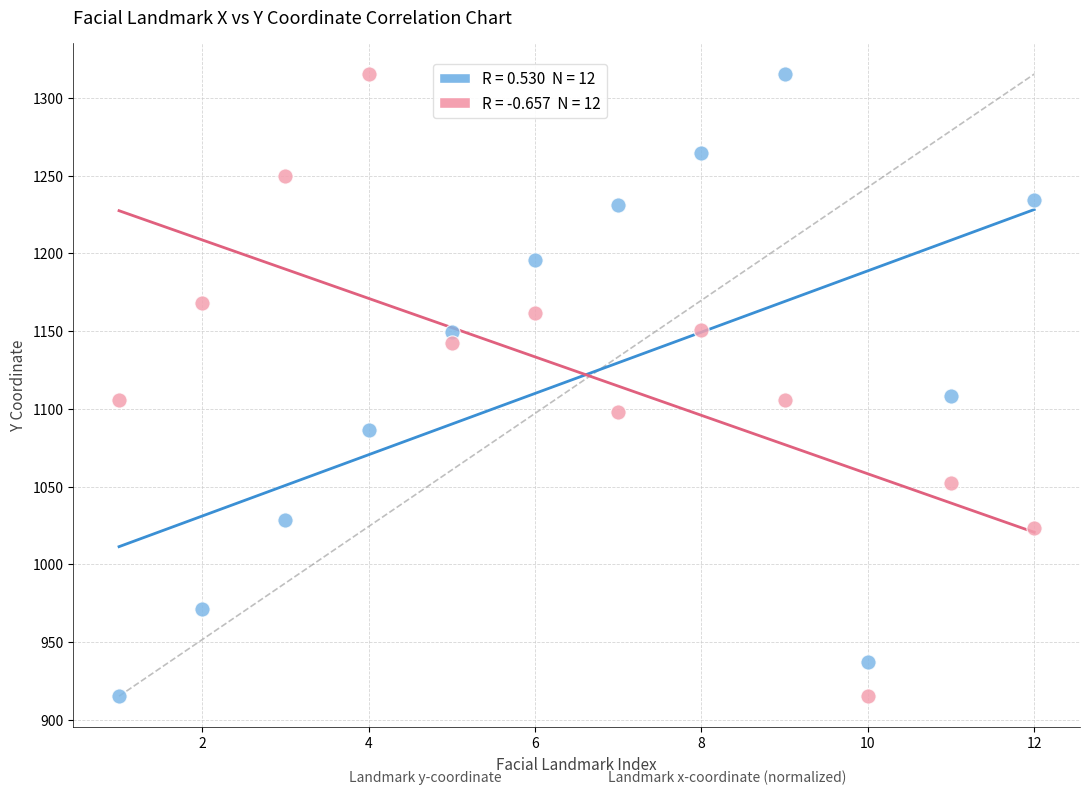

Across all data points, what is the range of X values (max minus min)?

11.0